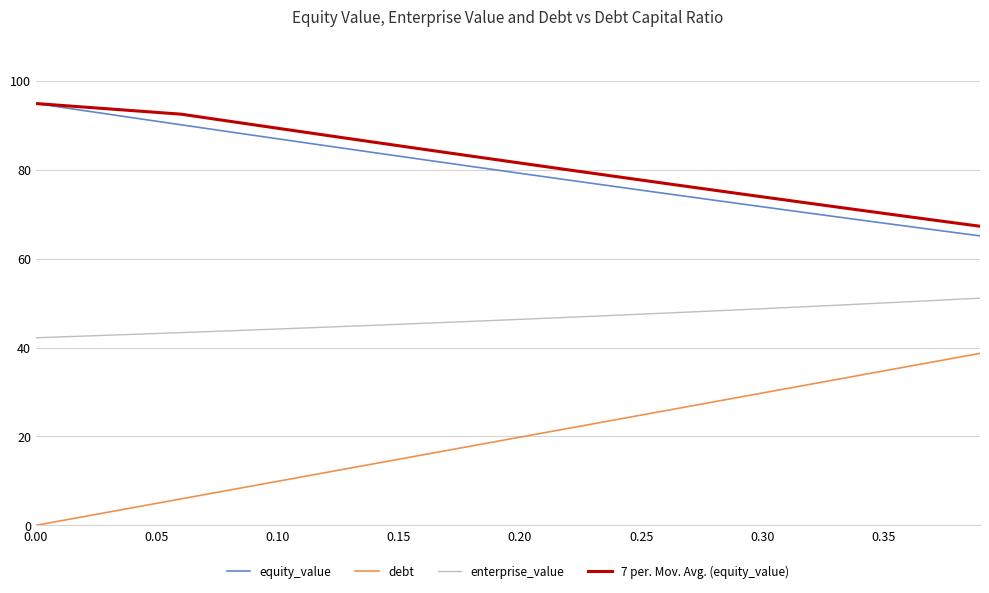

True or false: 7 per. Mov. Avg. (equity_value) and debt intersect in this chart.

False